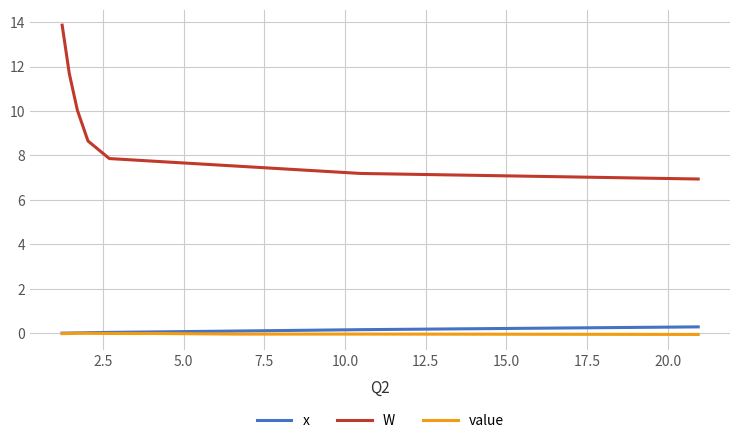

True or false: x and W cross at least once.

False